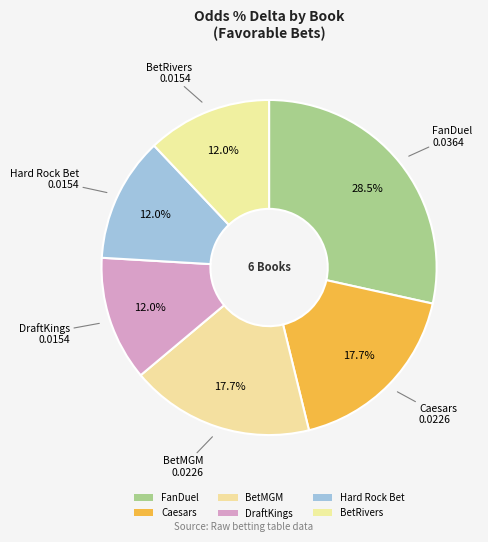

The FanDuel slice represents 28% of the pie. True or false?

True